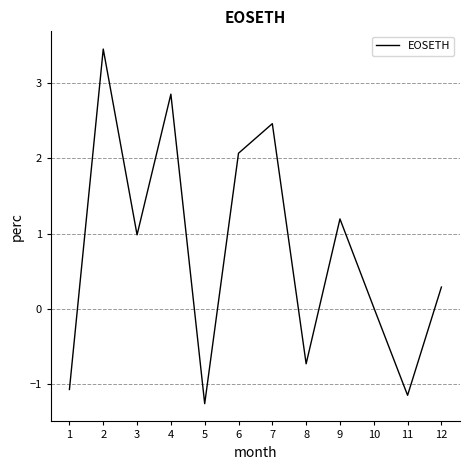

What is the difference between the values at 1 and 3?

2.1